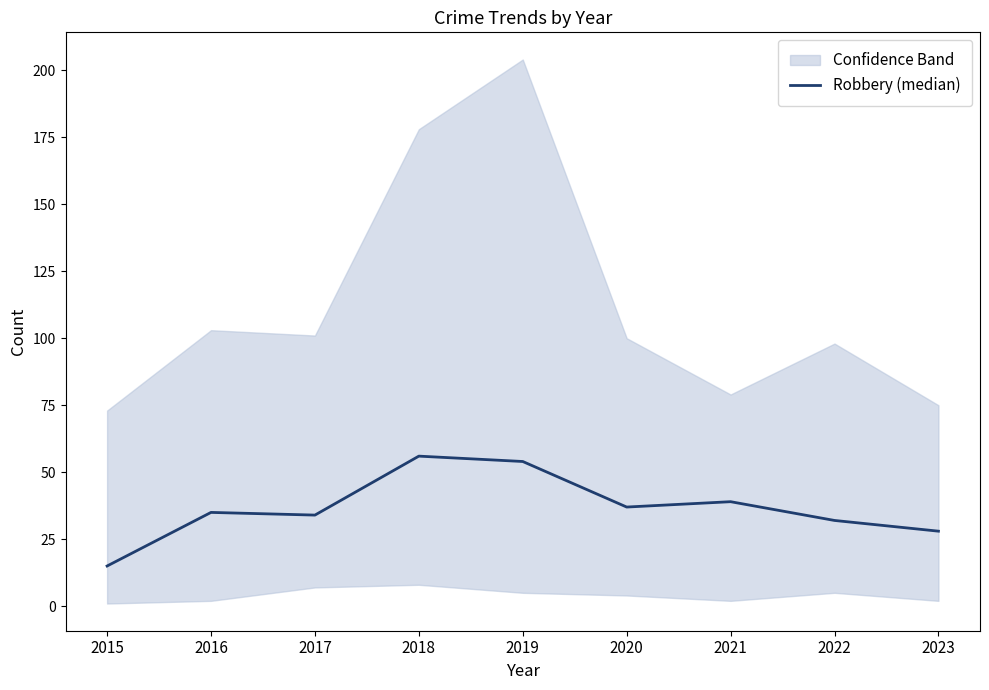

What is the sum of all values?

330